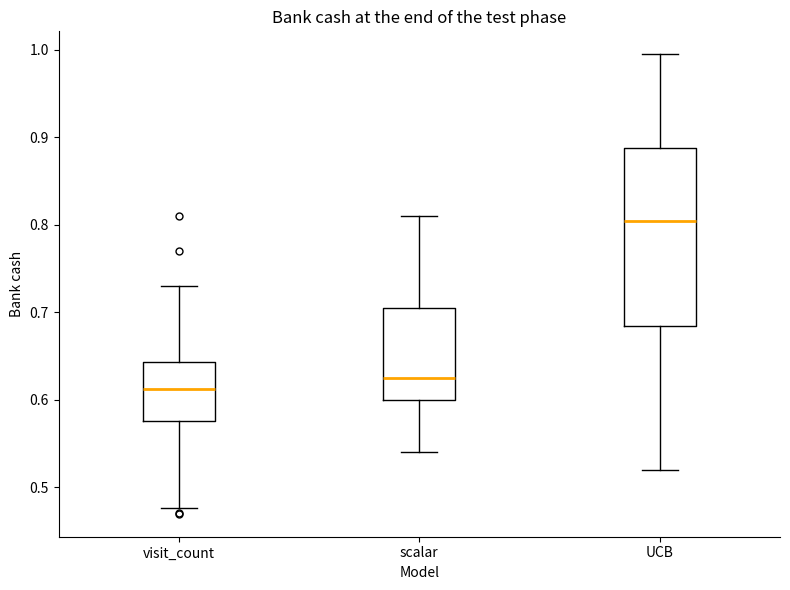

Comparing the boxes themselves (not the whiskers), which one is the tallest?

UCB